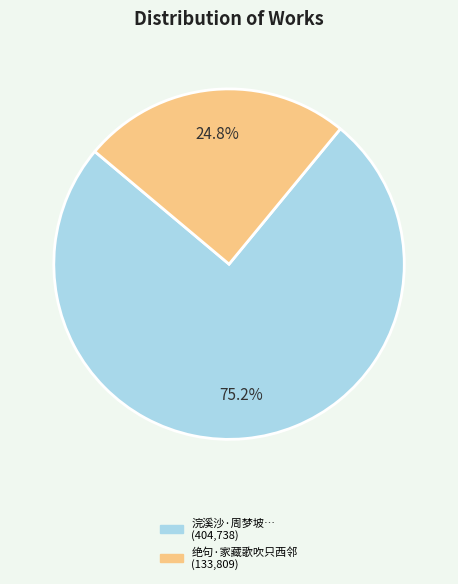

Is there a majority slice in this chart?

Yes